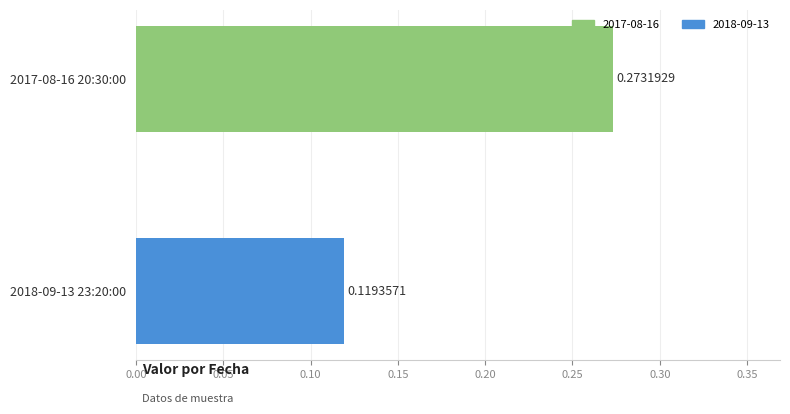

List the labels in order of value, smallest first.

2018-09-13 23:20:00, 2017-08-16 20:30:00